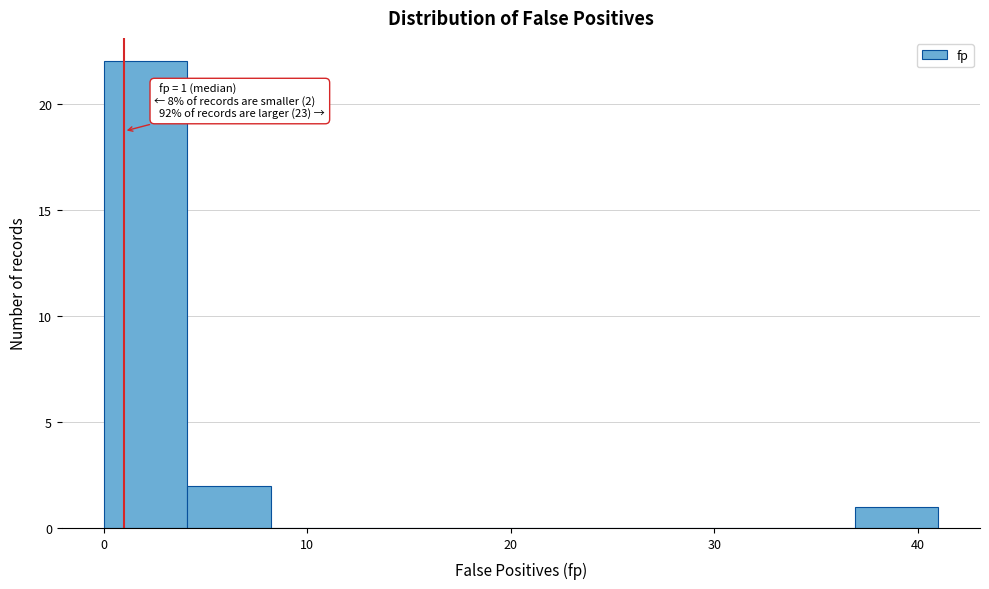

Which range on the x-axis has the tallest bar?

0.0 to 4.1